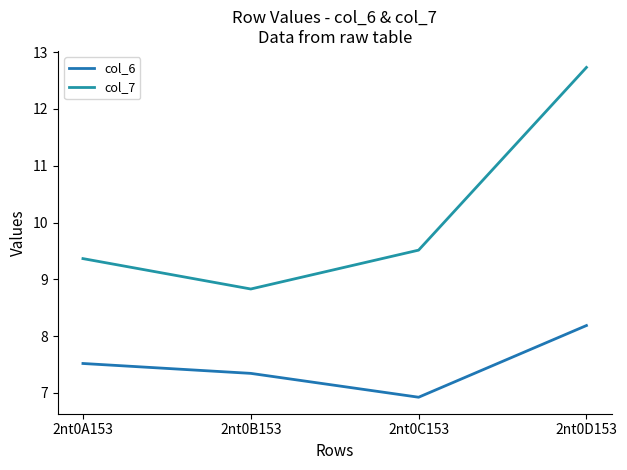

List the labels in order of col_7 value, smallest first.

2nt0B153, 2nt0A153, 2nt0C153, 2nt0D153